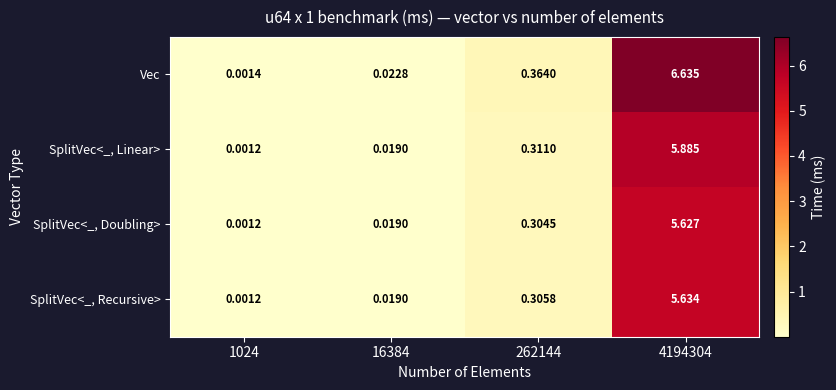

List the series in order of their peak value, lowest first.

SplitVec<_, Doubling>, SplitVec<_, Recursive>, SplitVec<_, Linear>, Vec